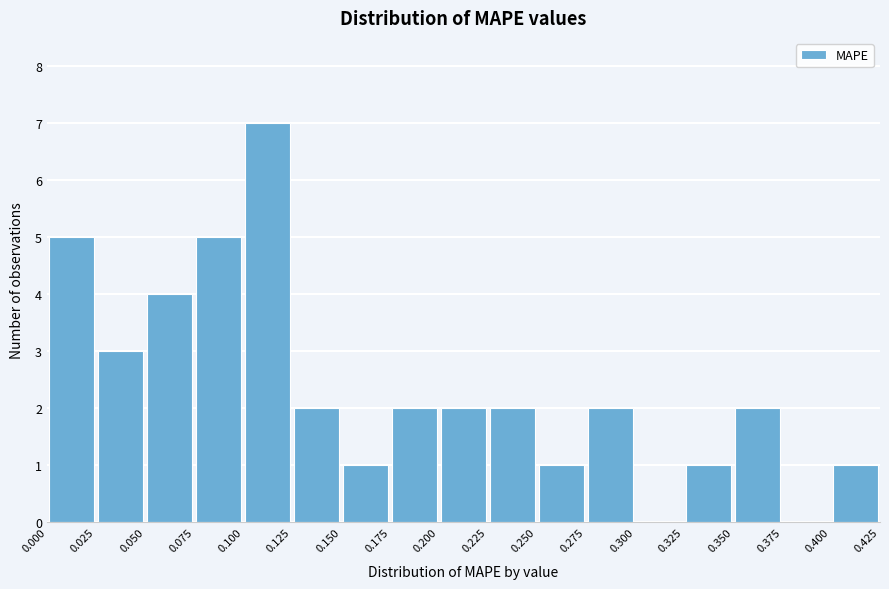

Which range on the x-axis has the tallest bar?

0.100 to 0.125